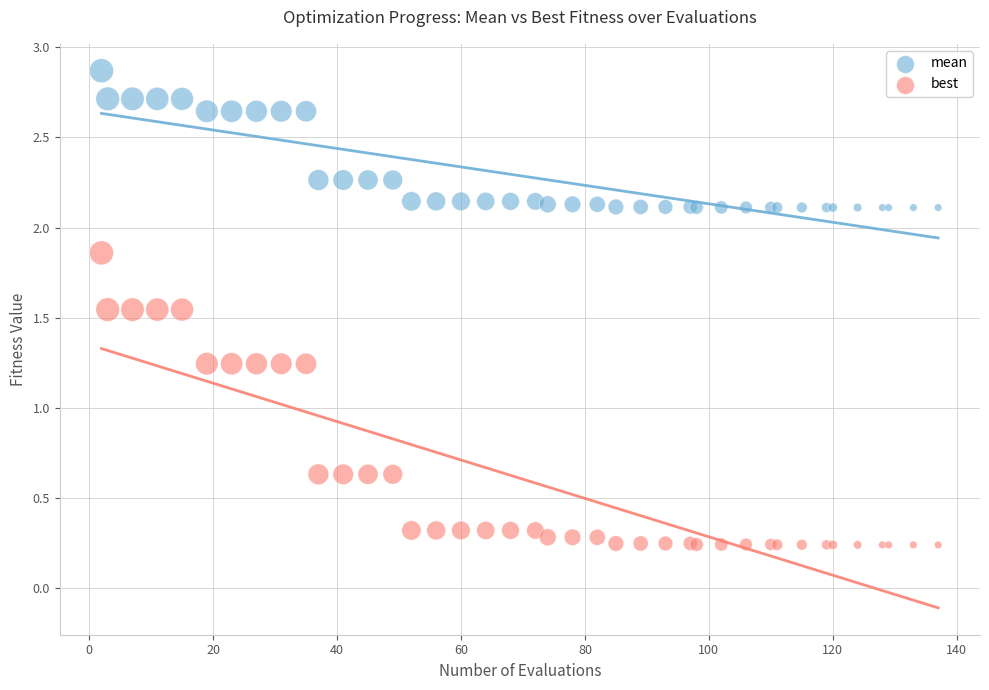

What is the X range (max minus min) for the scatter plot?

135.0